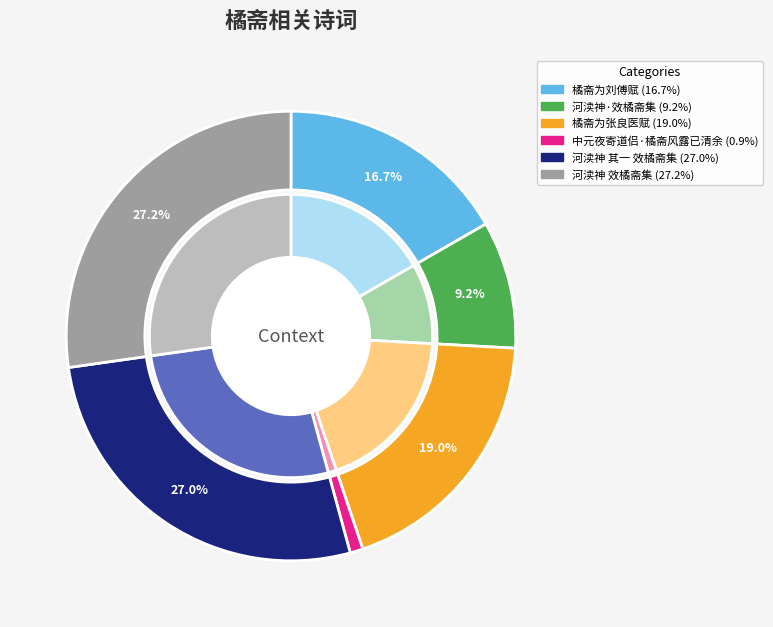

True or false: 河渎神 其一 效橘斋集 accounts for 37% of the total.

False